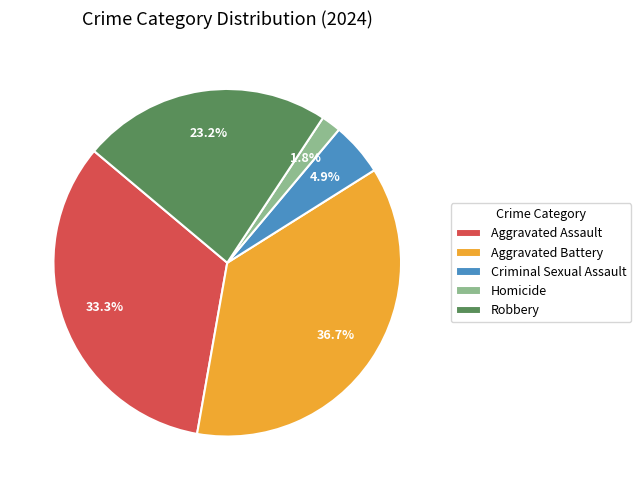

Does Aggravated Assault represent more than half of the total?

No